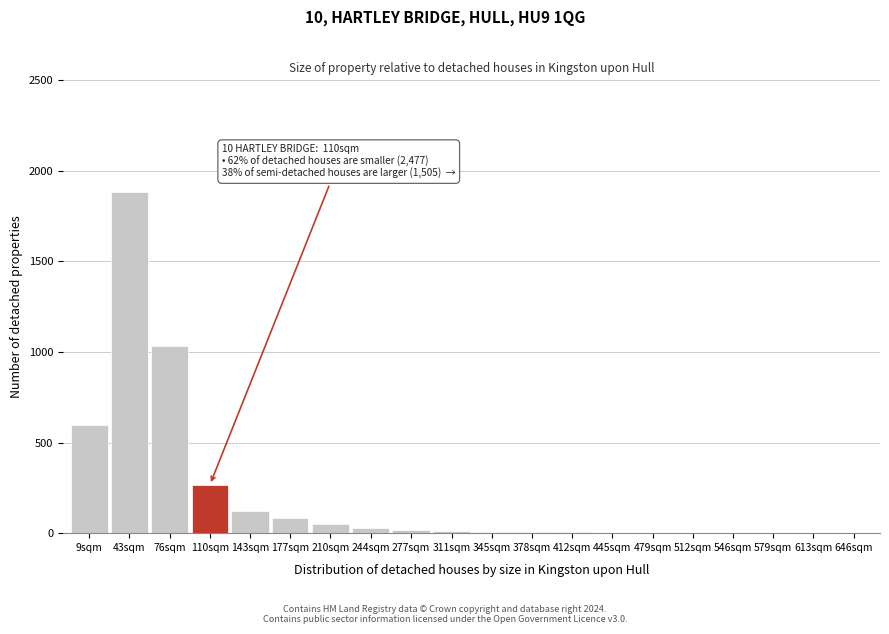

What is the change in value from 110sqm to 177sqm?

-182